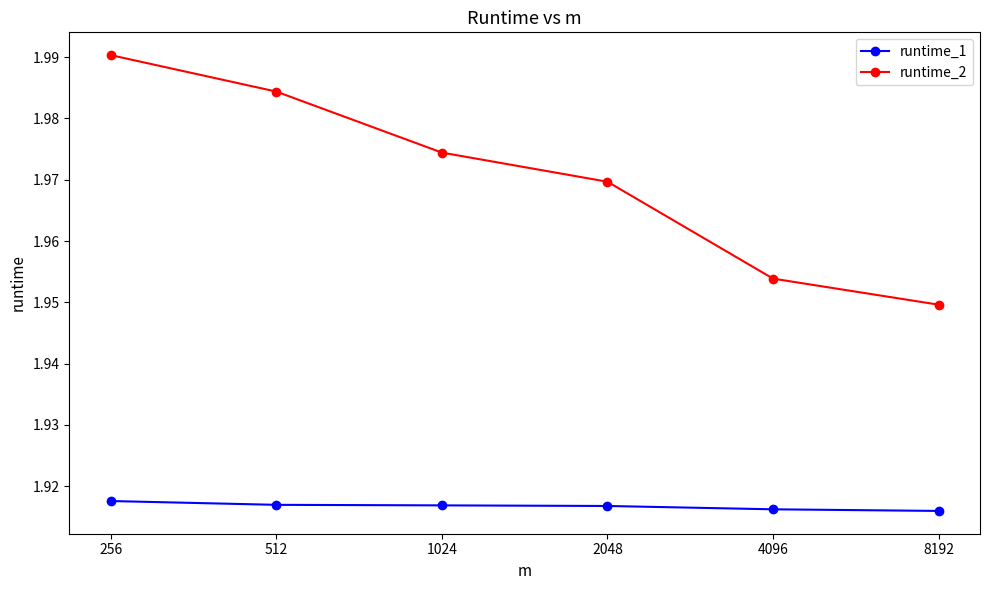

How many distinct data groups are displayed?

2